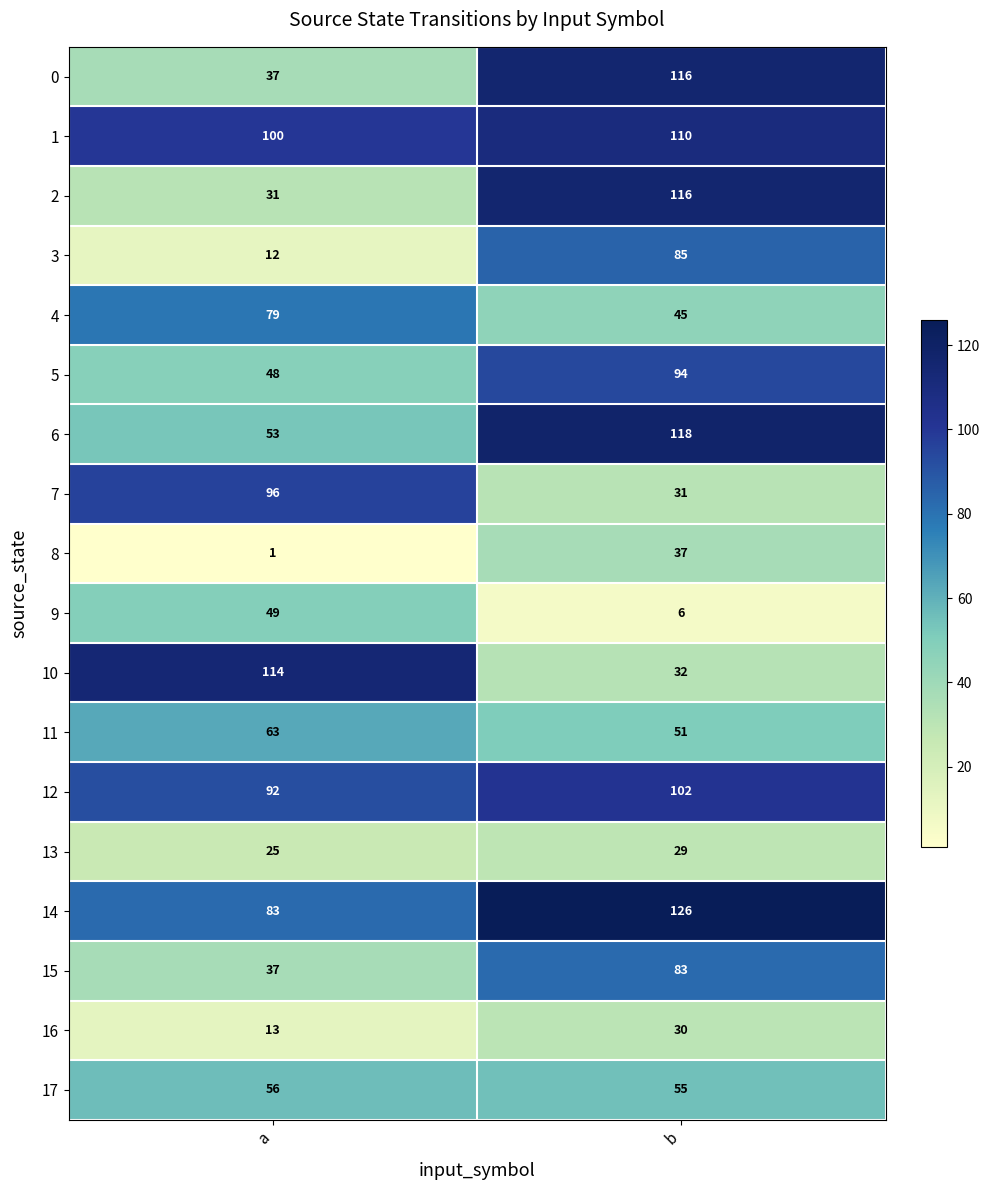

The 16 series shows 13 at a. True or false?

True